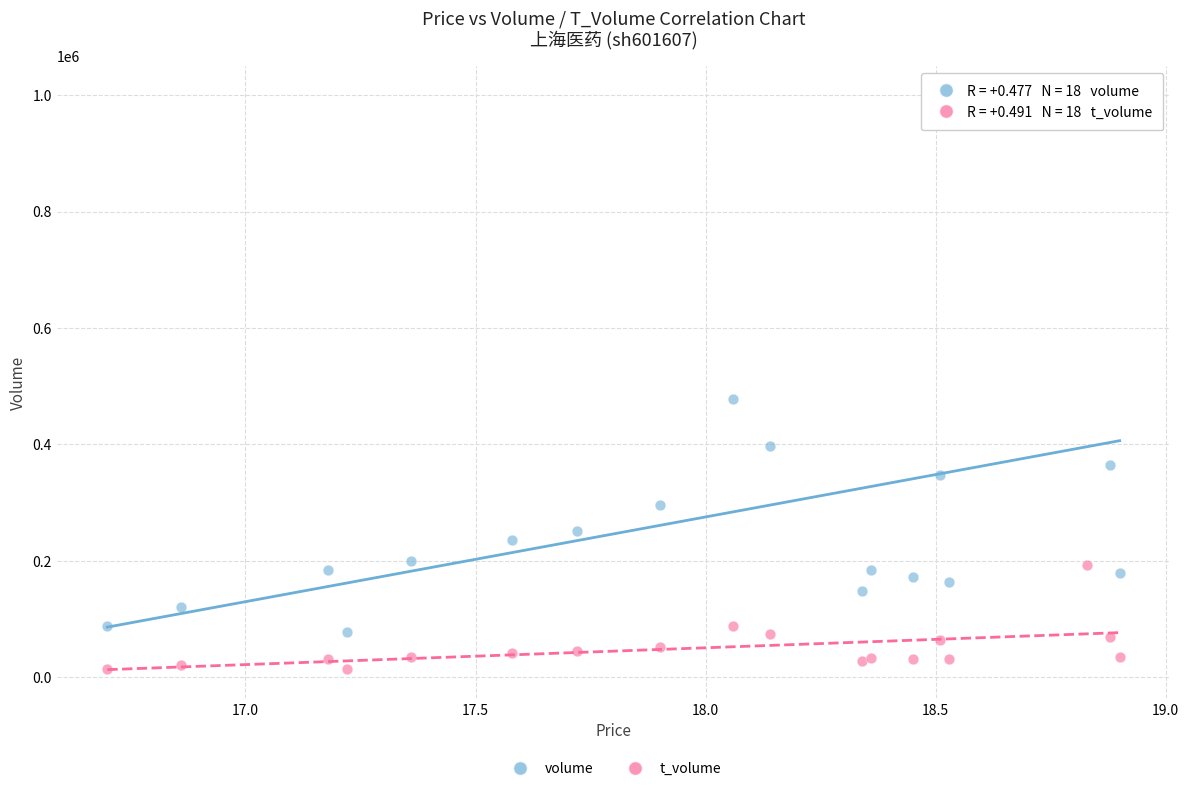

Which series has the largest Y range (max minus min)?

volume